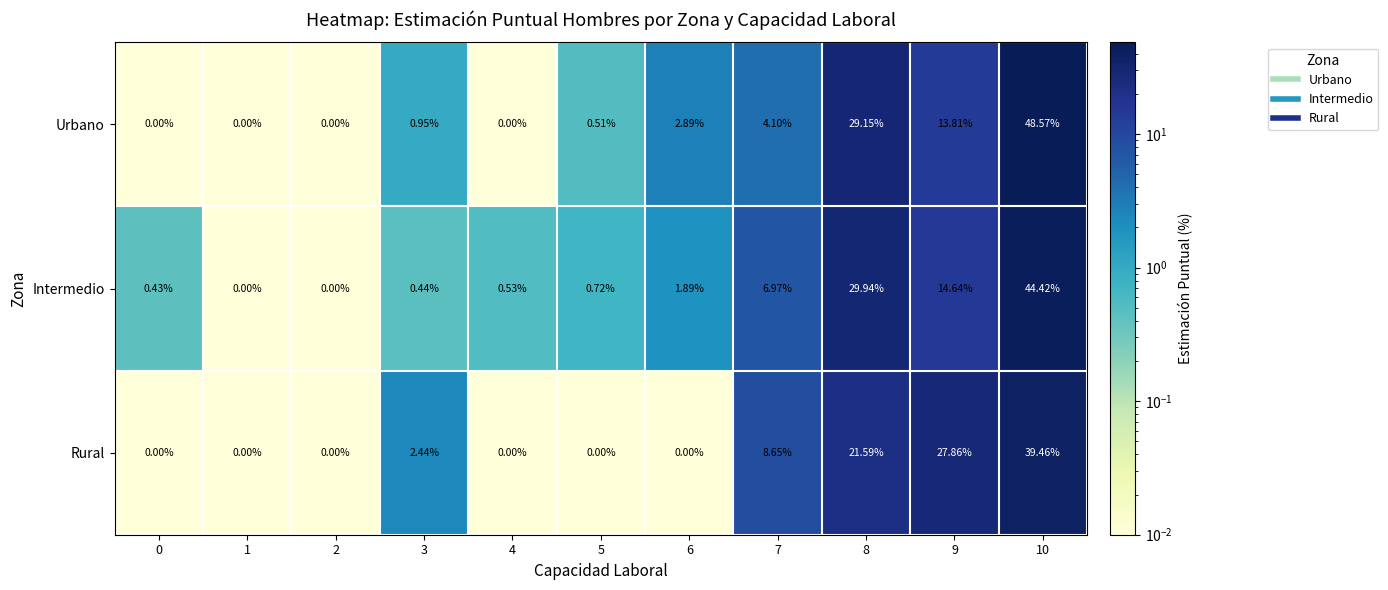

Which series changed the most between 1 and 5?

Intermedio